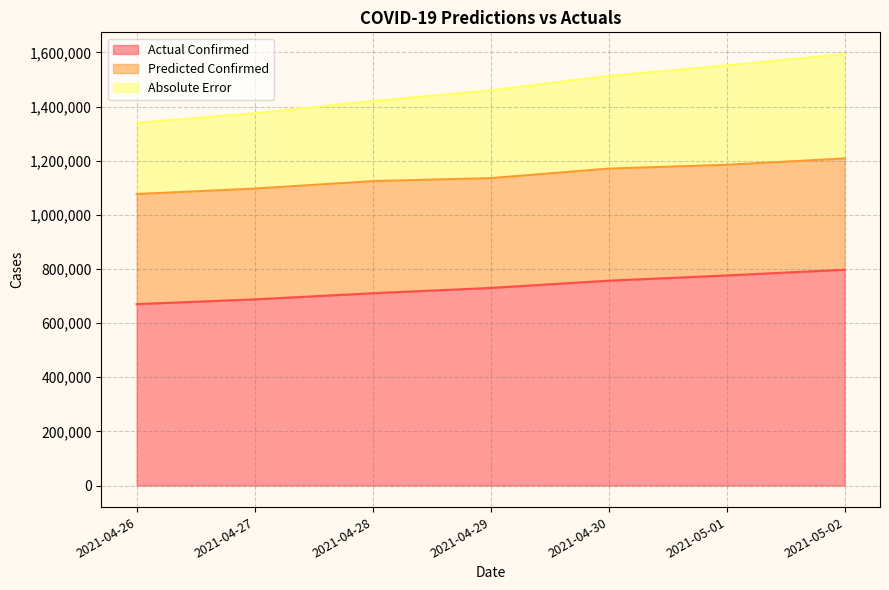

What are all the series names shown in the legend?

Actual Confirmed, Predicted Confirmed, Absolute Error